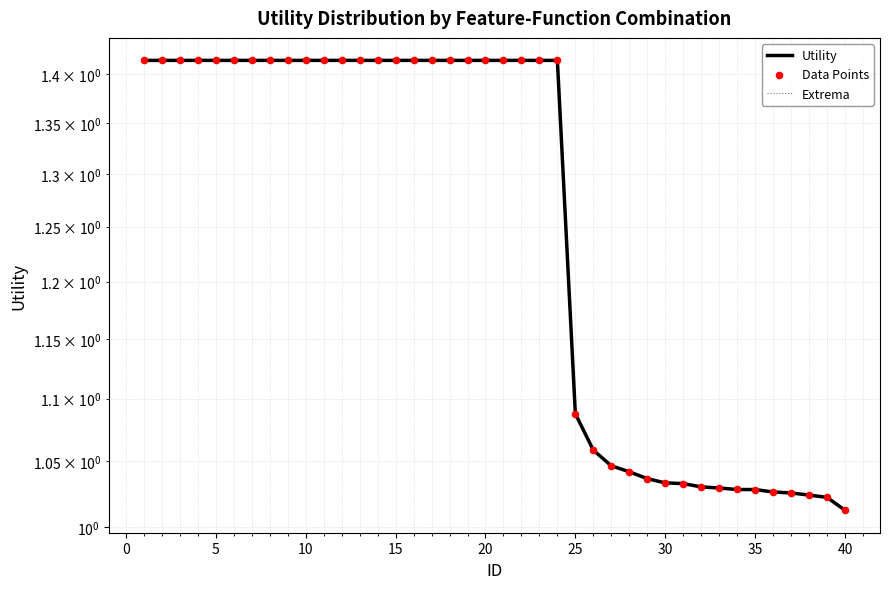

Is the value of Data Points at 20 greater than the value of Extrema at 25?

No